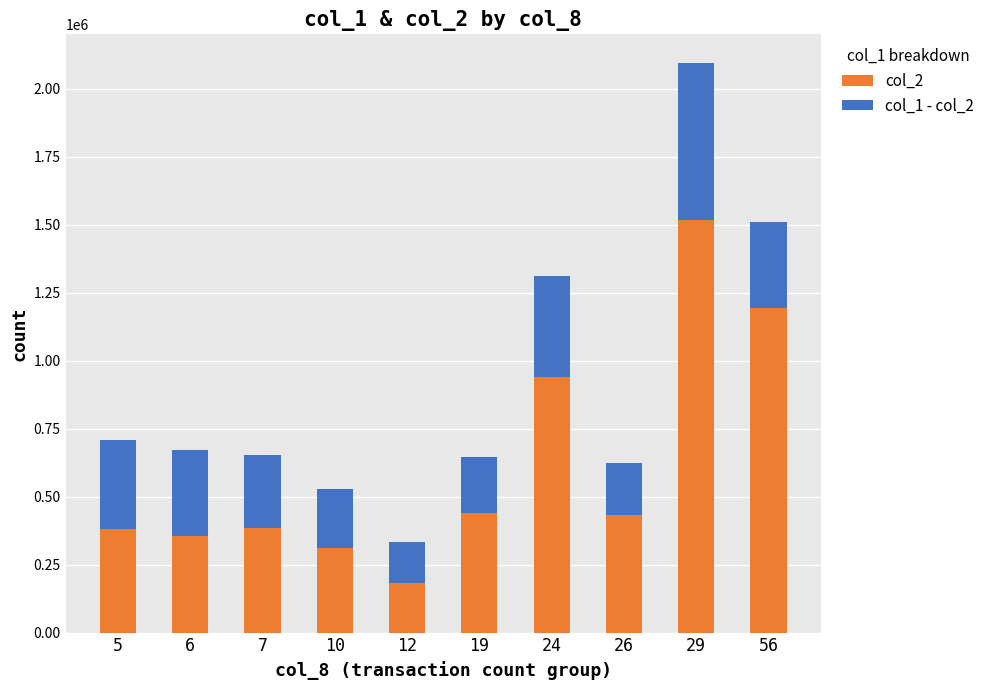

How many bars are there in total?

10